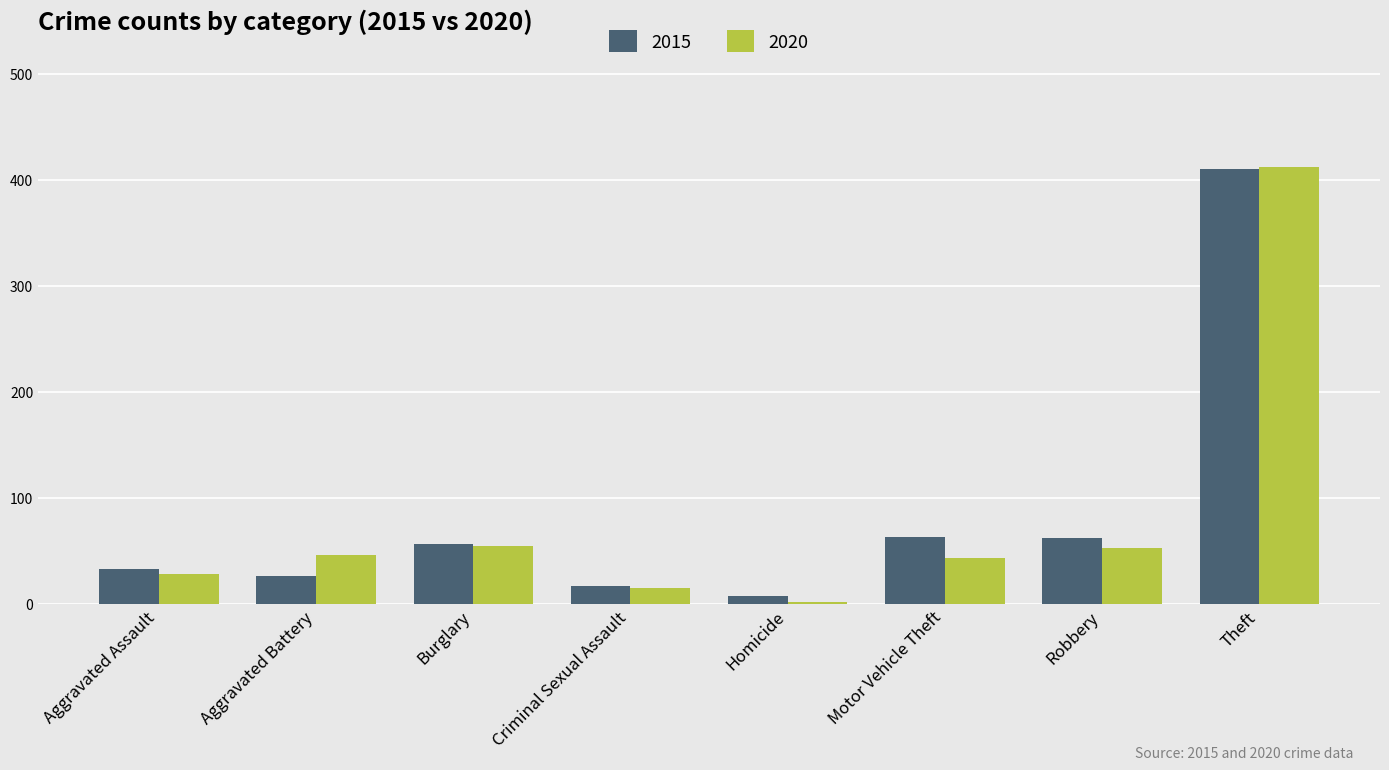

What is the difference between the maximum and minimum values in the 2015 series?

402